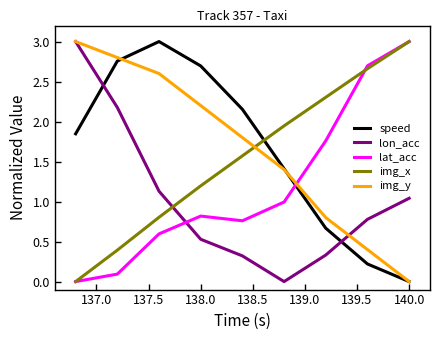

True or false: img_x and speed intersect in this chart.

True